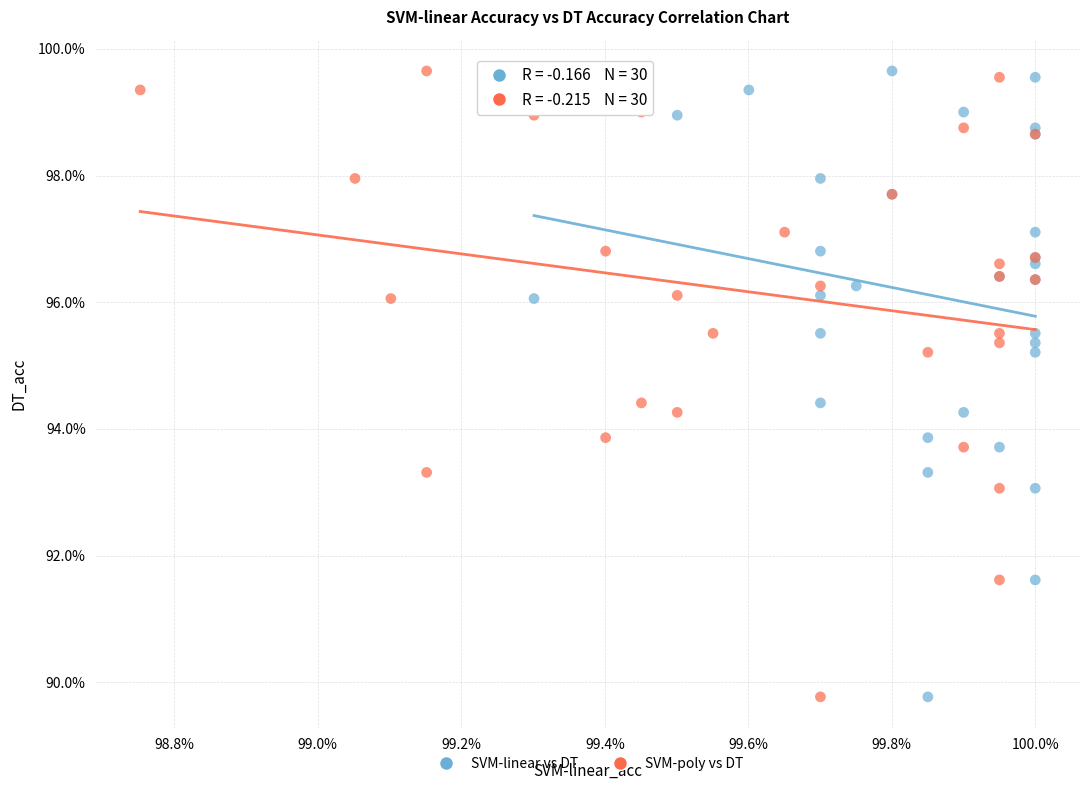

What are all the series names shown in the legend?

SVM-linear vs DT, SVM-poly vs DT